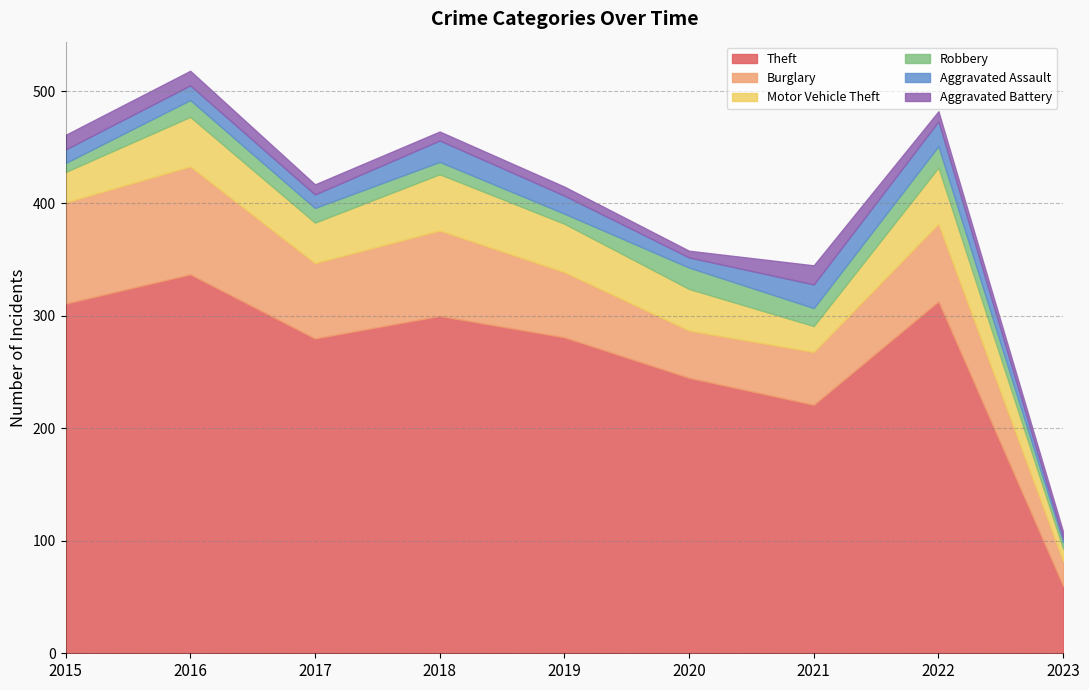

What is the value of the Motor Vehicle Theft point at the 4th from the left?

50